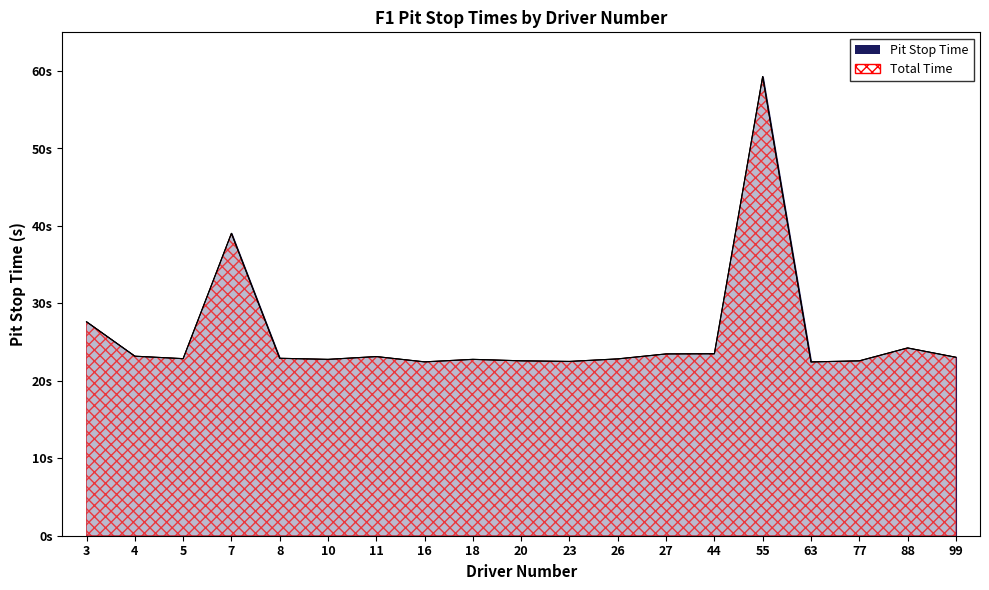

Where is the first local maximum for Total Time?

7